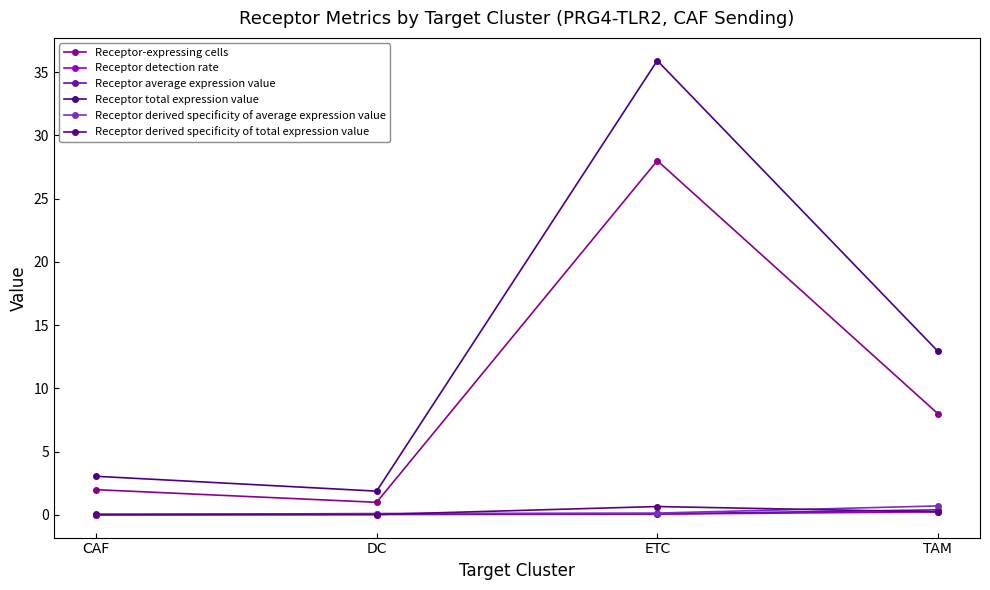

At which label does Receptor total expression value first exceed 12?

ETC